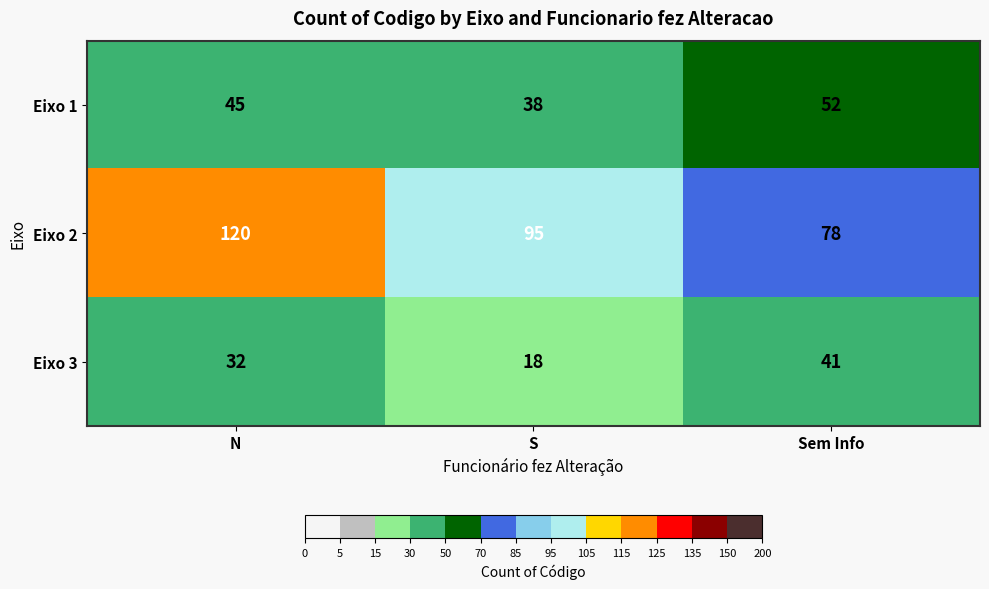

Which series has the widest spread of values?

Eixo 2